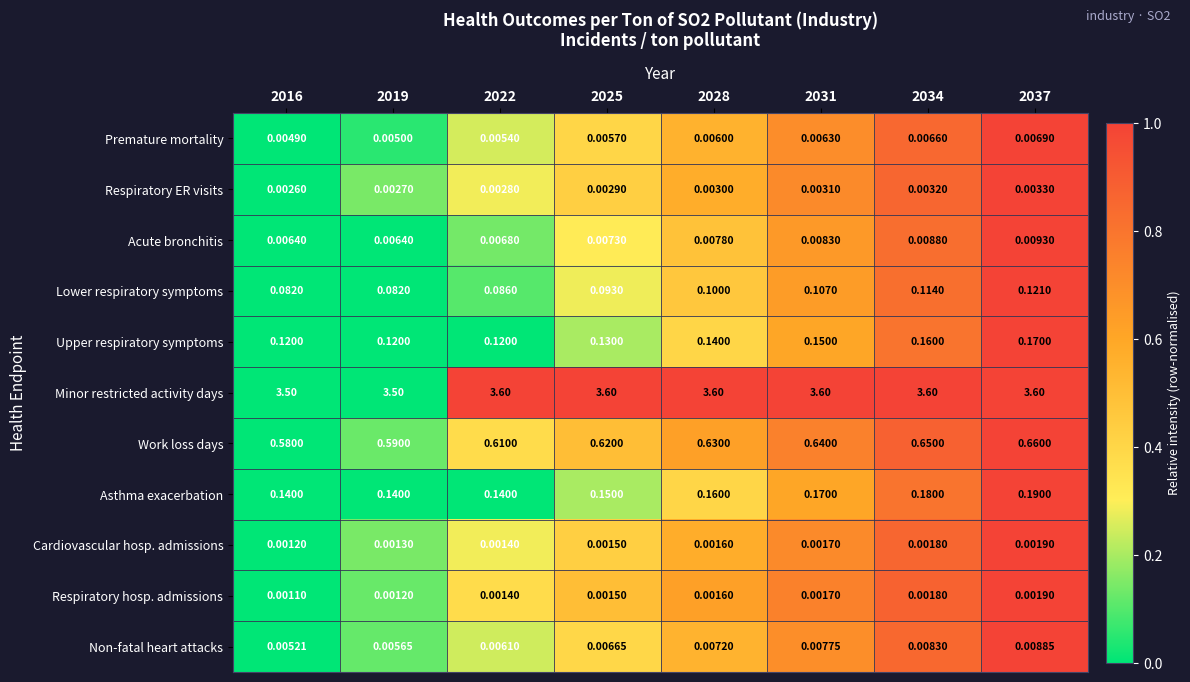

Which series has the widest spread of values?

Minor restricted activity days